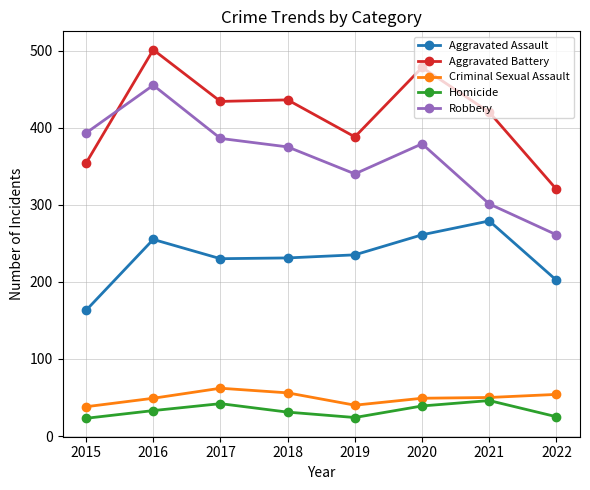

What is the greatest value displayed?

501